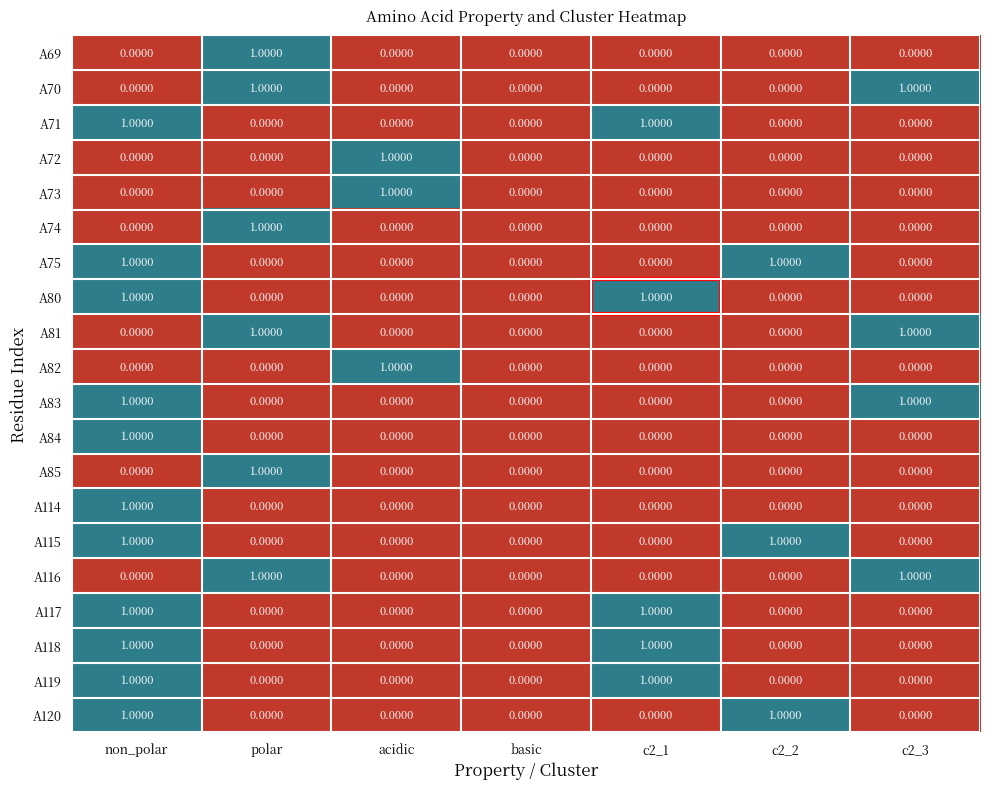

At which category is the sum across all series the highest?

non_polar